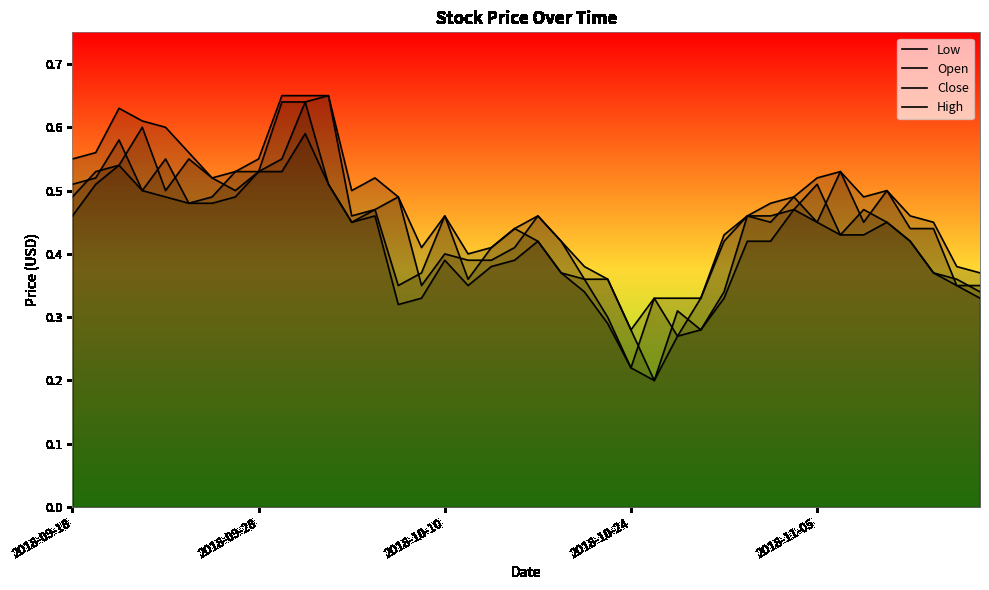

What is the sum of all Close values?

17.6